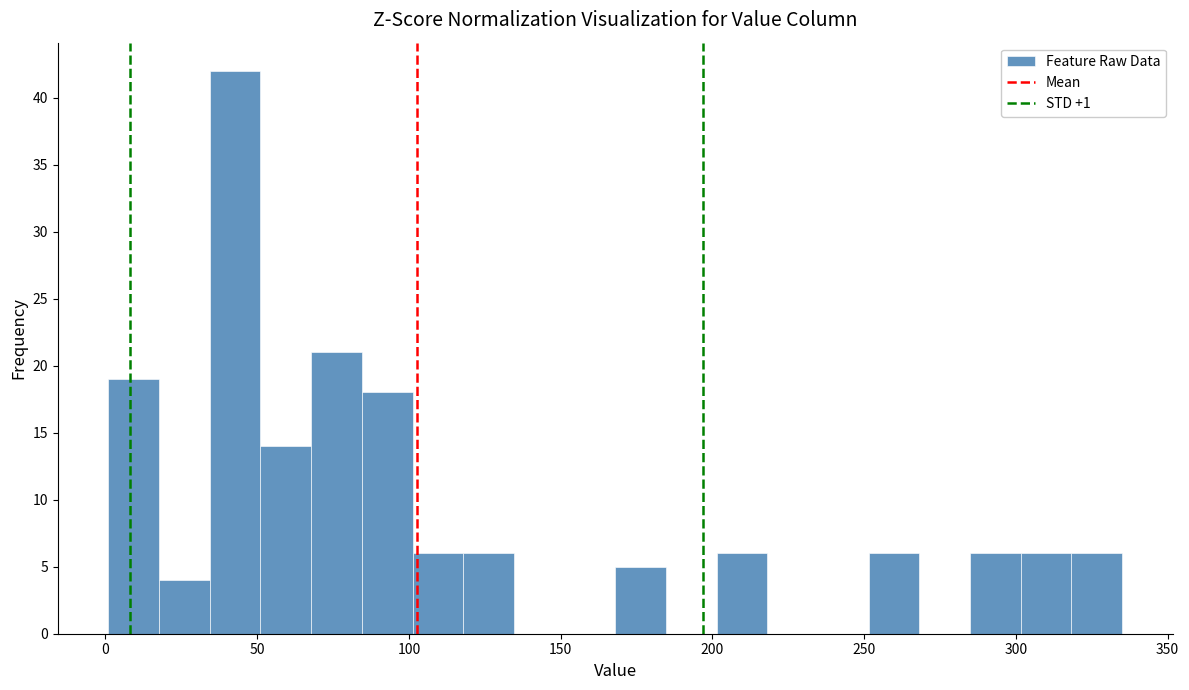

Read against the x-axis, roughly where is the centre of the tallest bar?

45